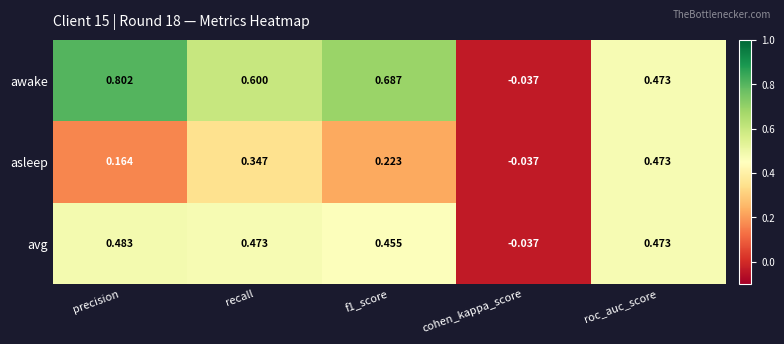

List the series in order of their peak value, lowest first.

asleep, avg, awake